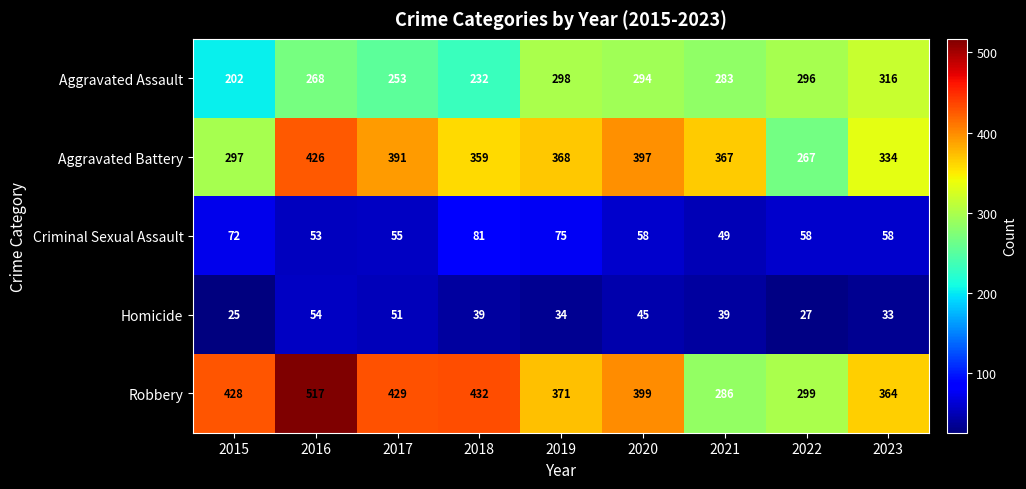

List the series in order of their peak value, highest first.

Robbery, Aggravated Battery, Aggravated Assault, Criminal Sexual Assault, Homicide